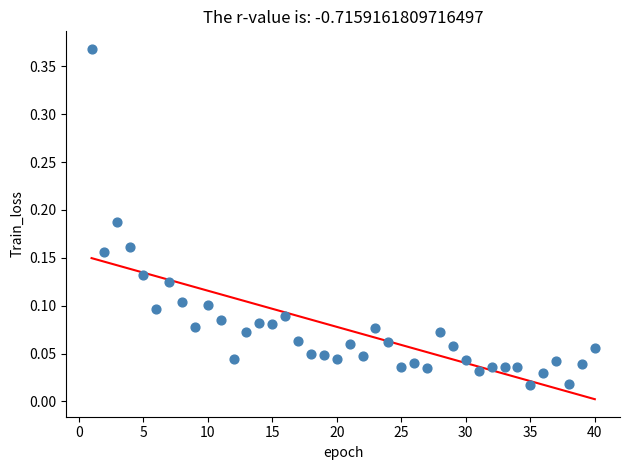

What is the range of X values (max minus min)?

39.0